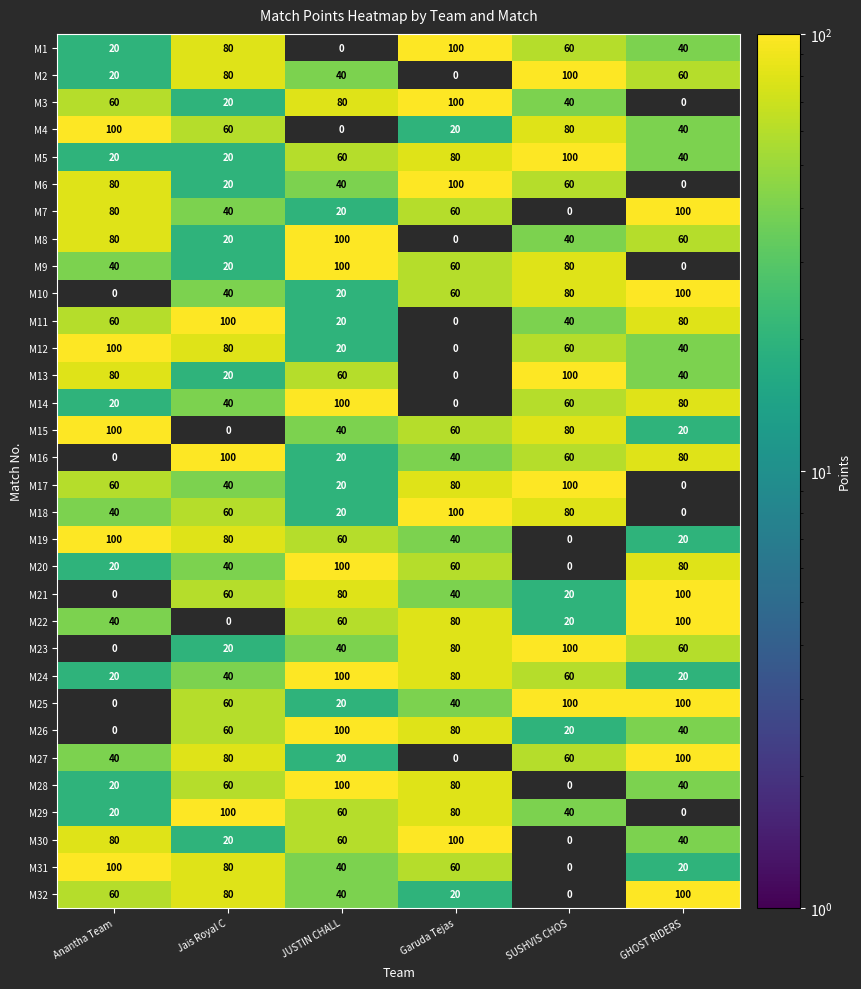

The M28 series shows 80 at Garuda Tejas. True or false?

True